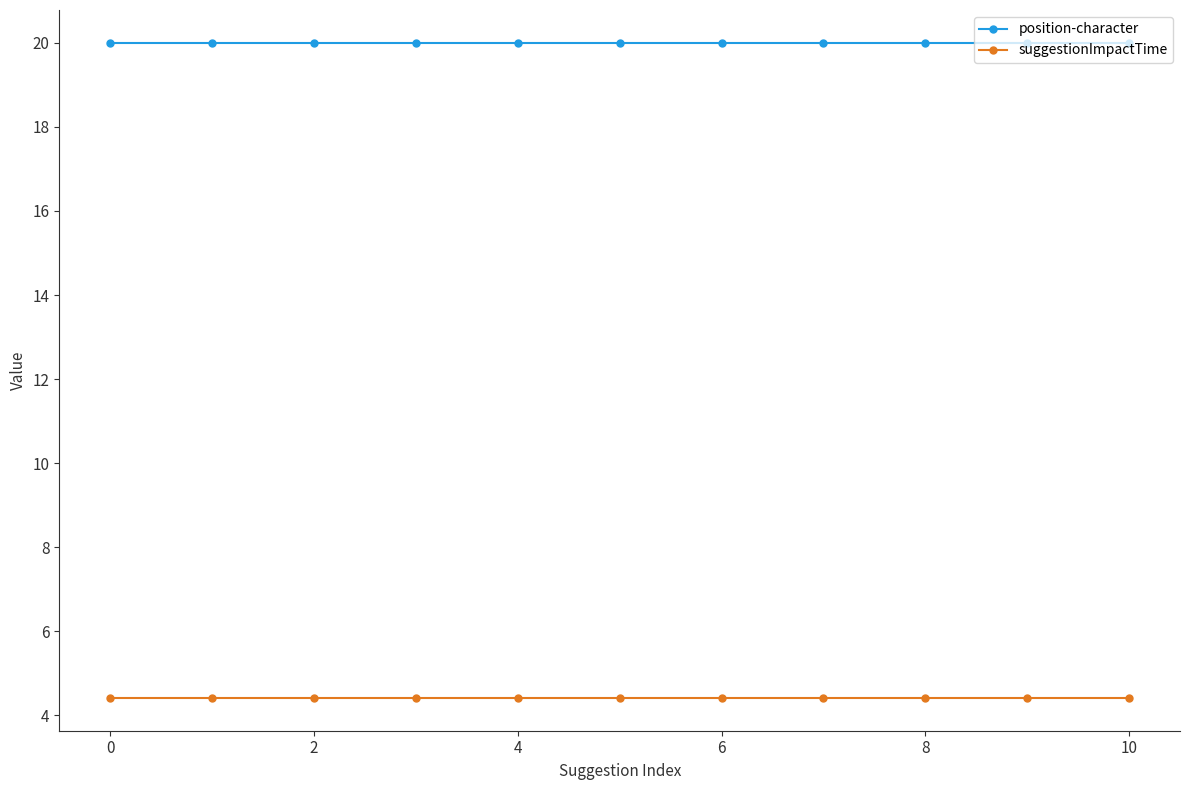

True or false: position-character and suggestionImpactTime intersect in this chart.

False